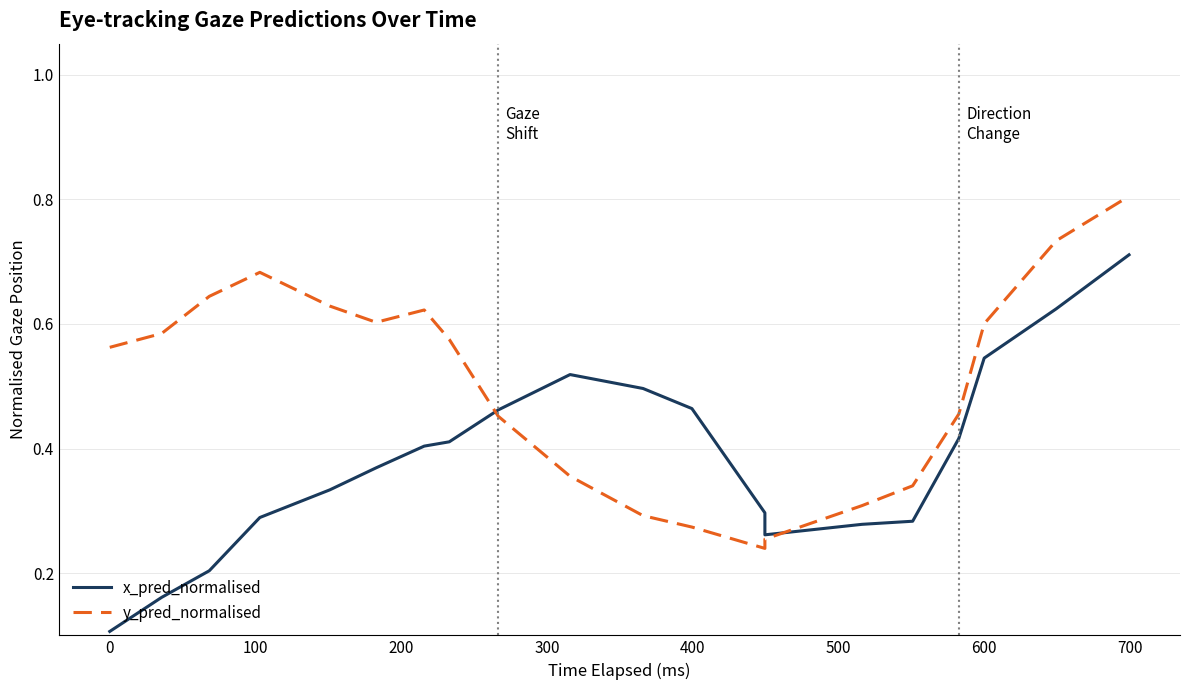

List the series in order of their overall mean, lowest first.

x_pred_normalised, y_pred_normalised